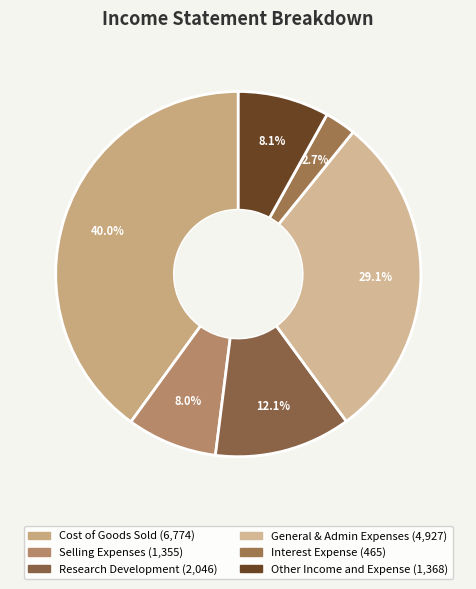

The Research Development slice represents 23% of the pie. True or false?

False